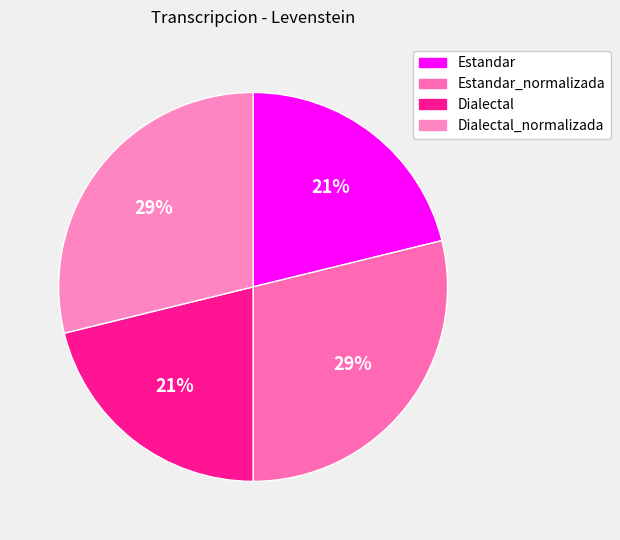

How many slices are in this pie chart?

4